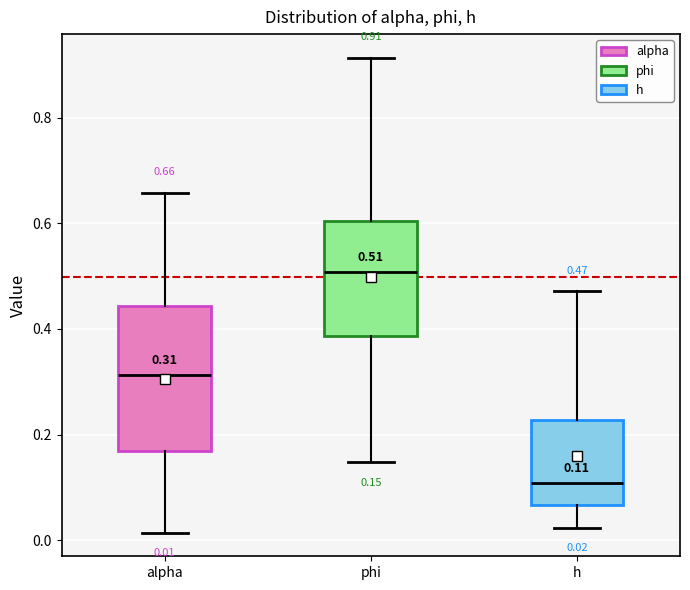

Which box has the highest median line?

phi